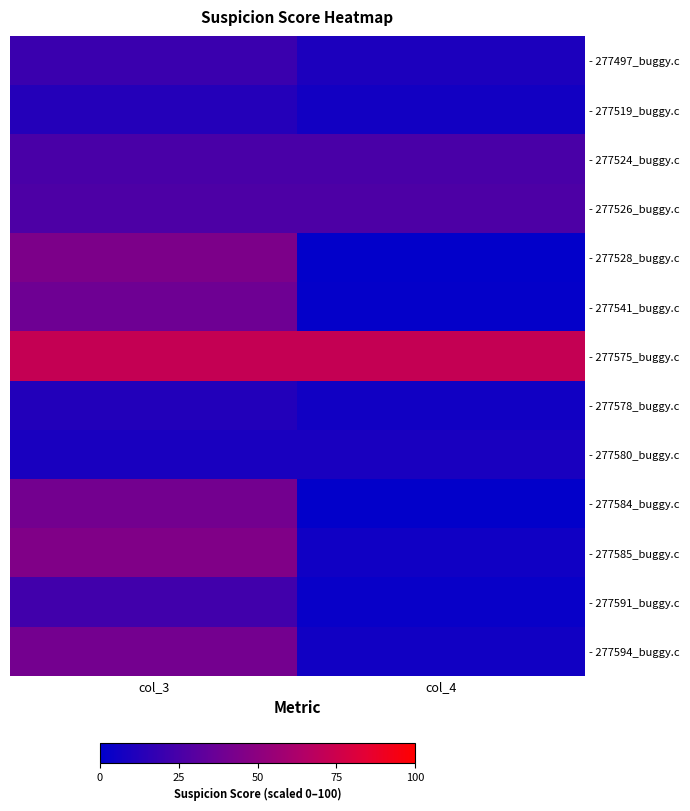

How many series are shown in this chart?

13